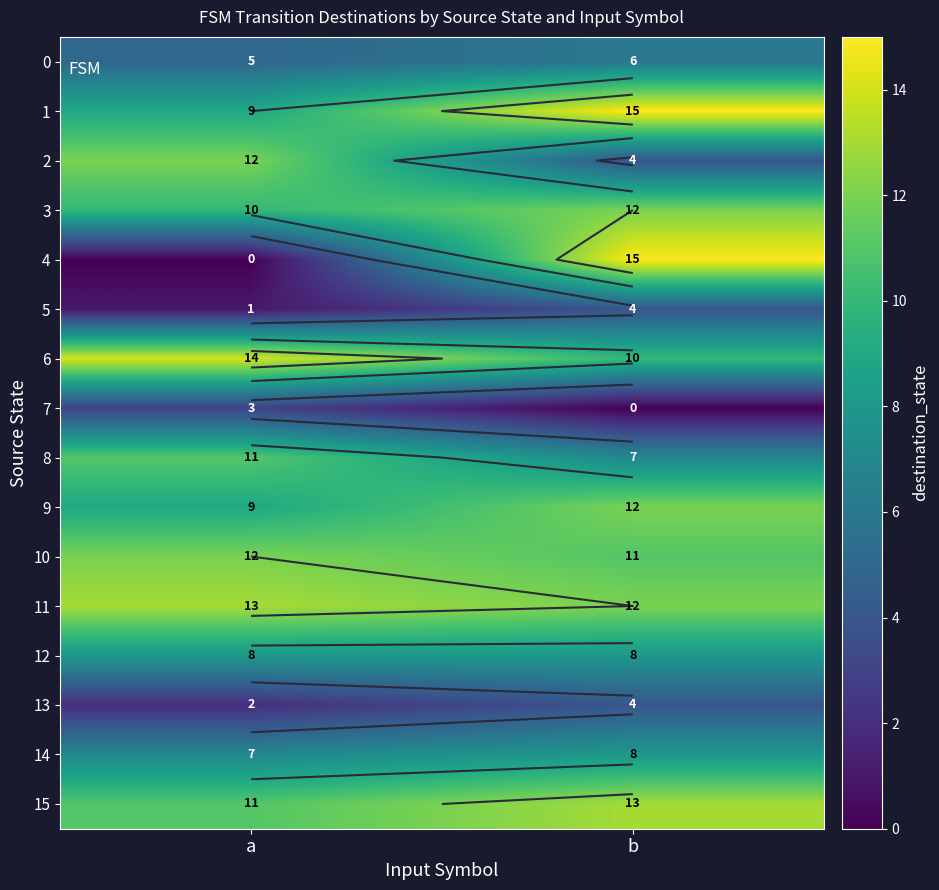

Rank the series at b from highest to lowest value.

1, 4, 15, 3, 9, 11, 10, 6, 12, 14, 8, 0, 2, 5, 13, 7